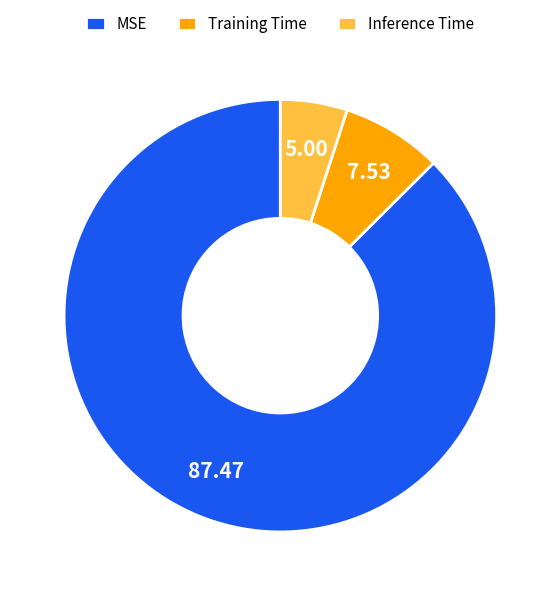

Between Inference Time and Training Time, which is larger?

Training Time